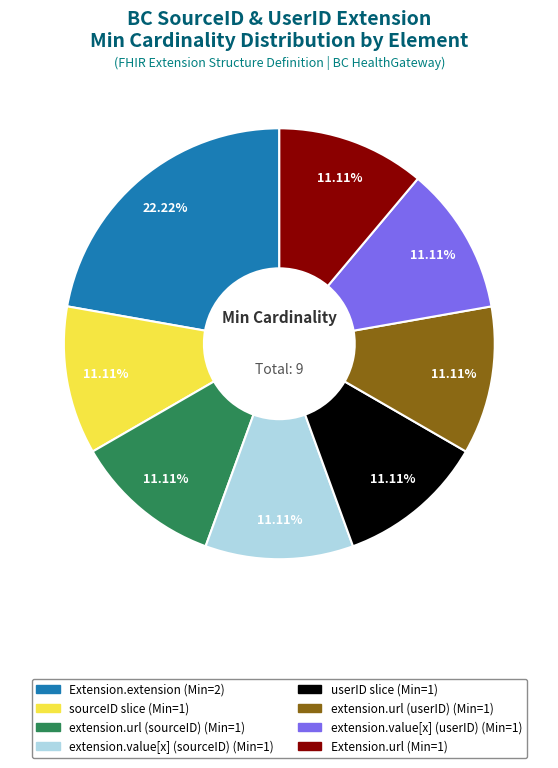

Is there any slice that represents more than half of the pie?

No